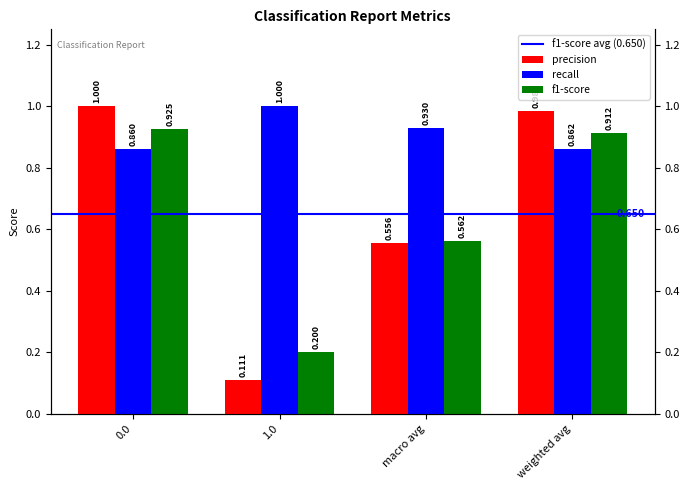

Between weighted avg and 0.0, which is larger?

weighted avg